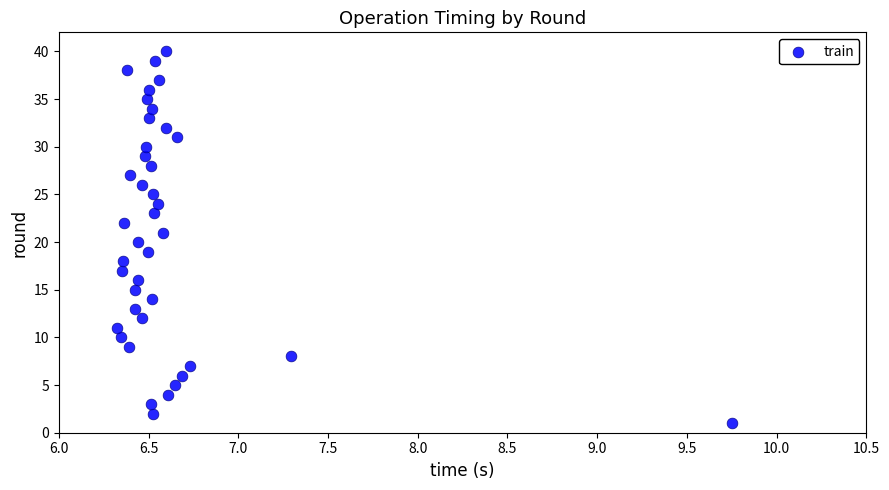

What is the range of Y values (max minus min)?

39